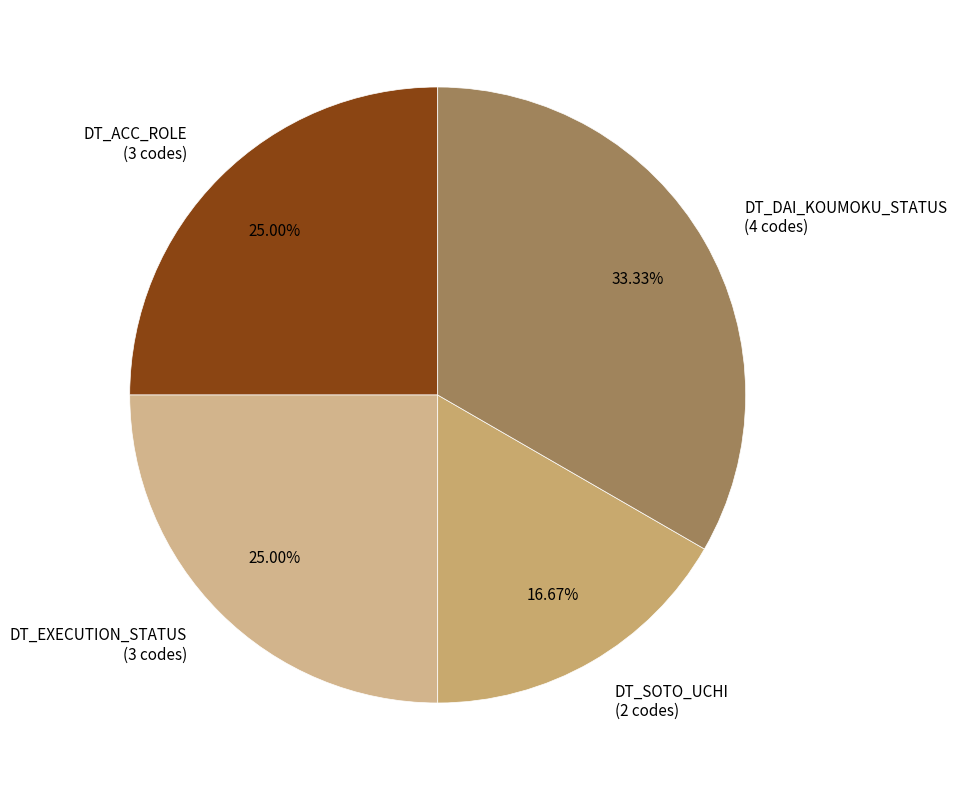

Which has a higher value, DT_SOTO_UCHI (2 codes) or DT_ACC_ROLE (3 codes)?

DT_ACC_ROLE (3 codes)